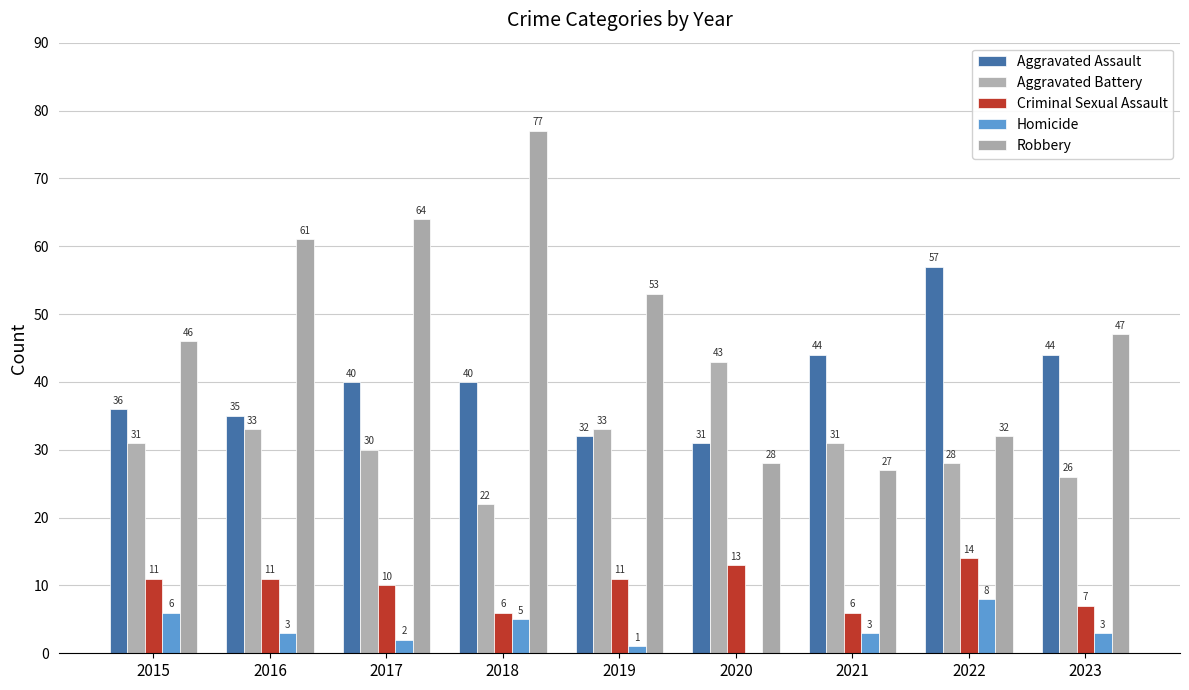

Reading left to right, list all the values displayed in this chart.

Aggravated Assault: 2015=36	2016=35	2017=40	2018=40	2019=32	2020=31	2021=44	2022=57	2023=44
Aggravated Battery: 2015=31	2016=33	2017=30	2018=22	2019=33	2020=43	2021=31	2022=28	2023=26
Criminal Sexual Assault: 2015=11	2016=11	2017=10	2018=6	2019=11	2020=13	2021=6	2022=14	2023=7
Homicide: 2015=6	2016=3	2017=2	2018=5	2019=1	2020=0	2021=3	2022=8	2023=3
Robbery: 2015=46	2016=61	2017=64	2018=77	2019=53	2020=28	2021=27	2022=32	2023=47